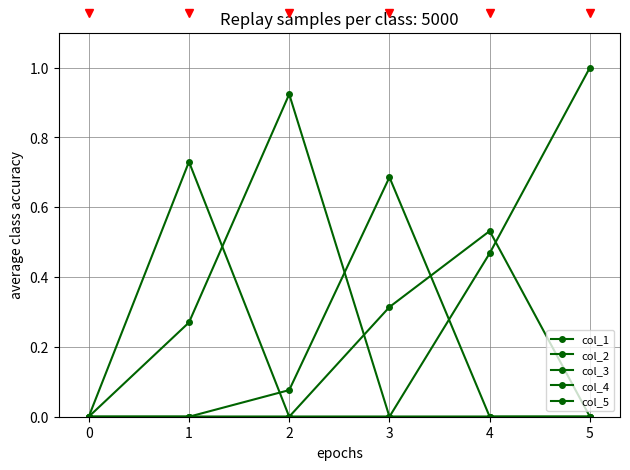

True or false: col_3 and col_2 intersect in this chart.

True